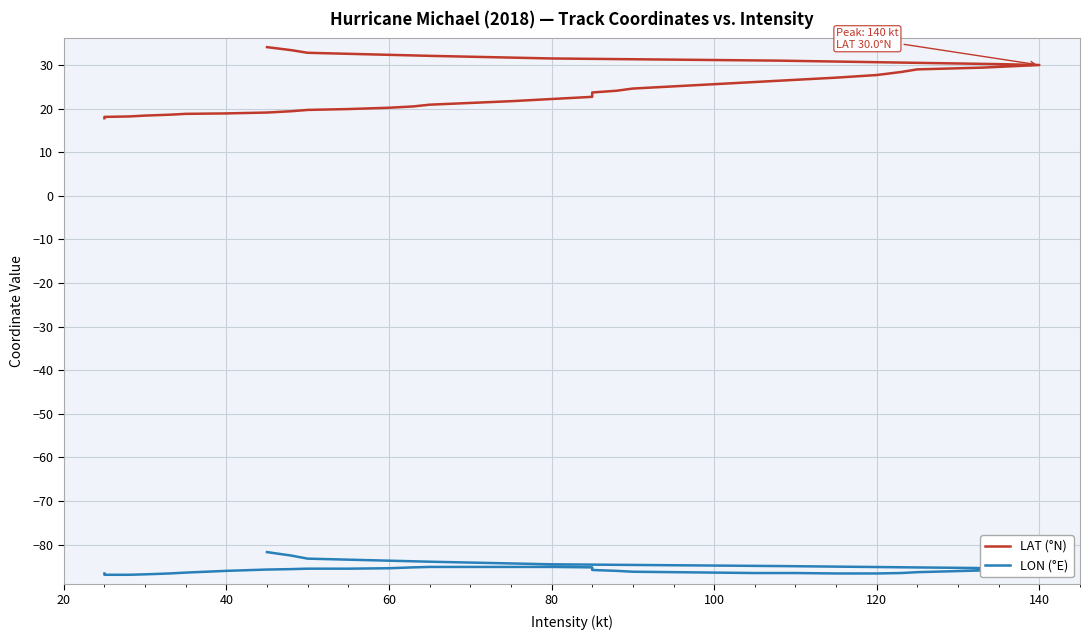

At how many categories does at least one series exceed 5?

40